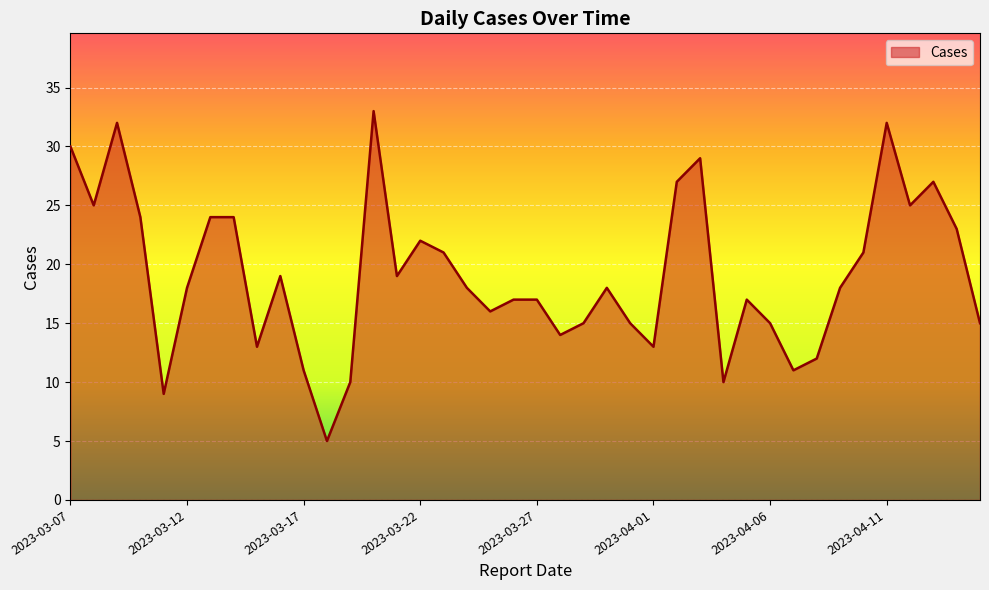

What is the difference between the second highest and minimum values?

27